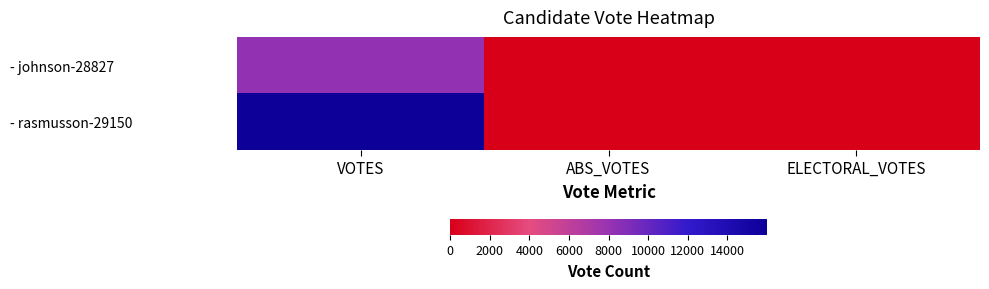

What is the maximum value shown in the chart?

15998